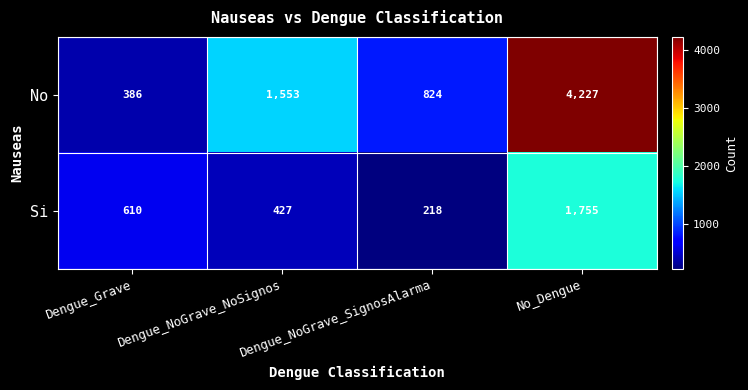

Which series changed the most between Dengue_NoGrave_NoSignos and No_Dengue?

No